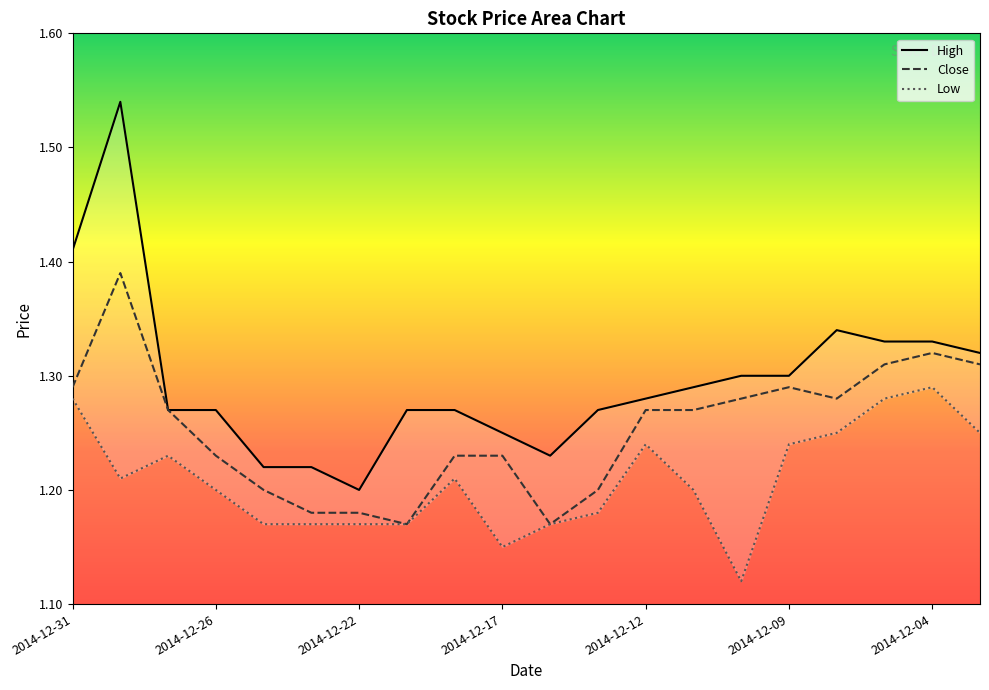

How many lines are shown in the chart?

3